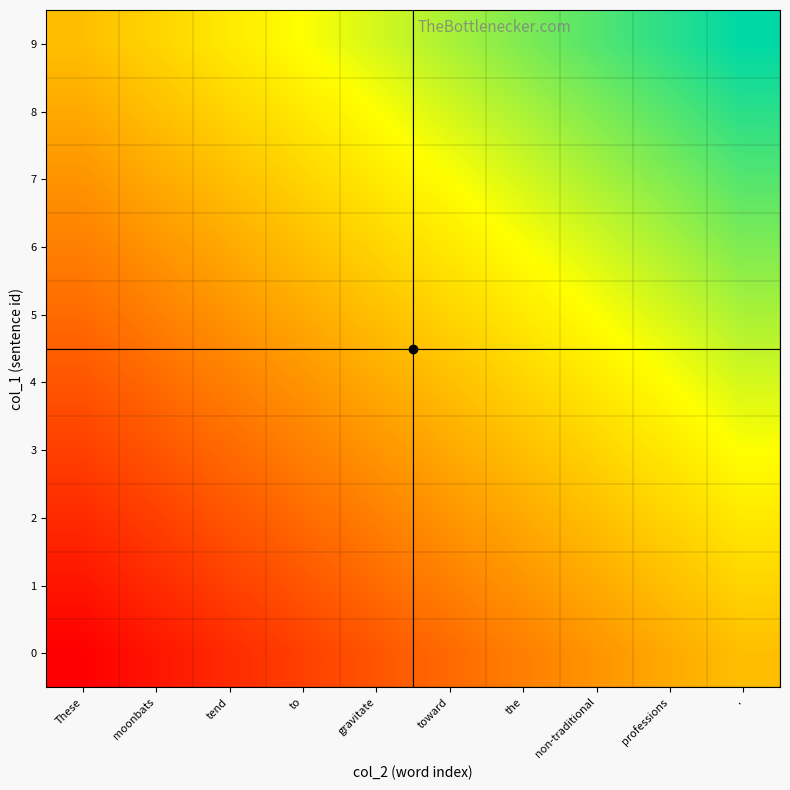

Between non-traditional and These, which is larger?

non-traditional